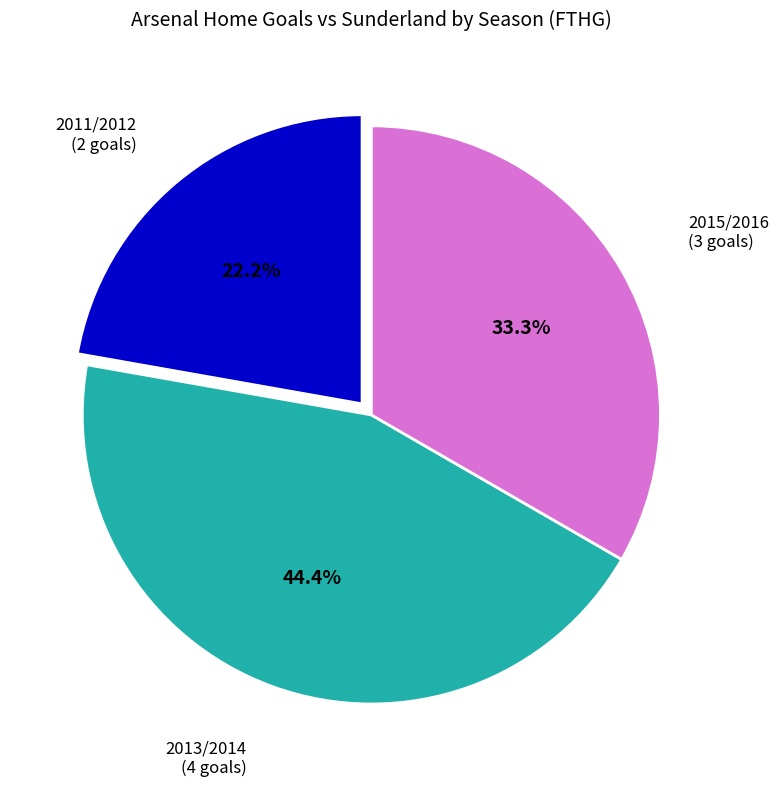

How many segments does this pie chart have?

3